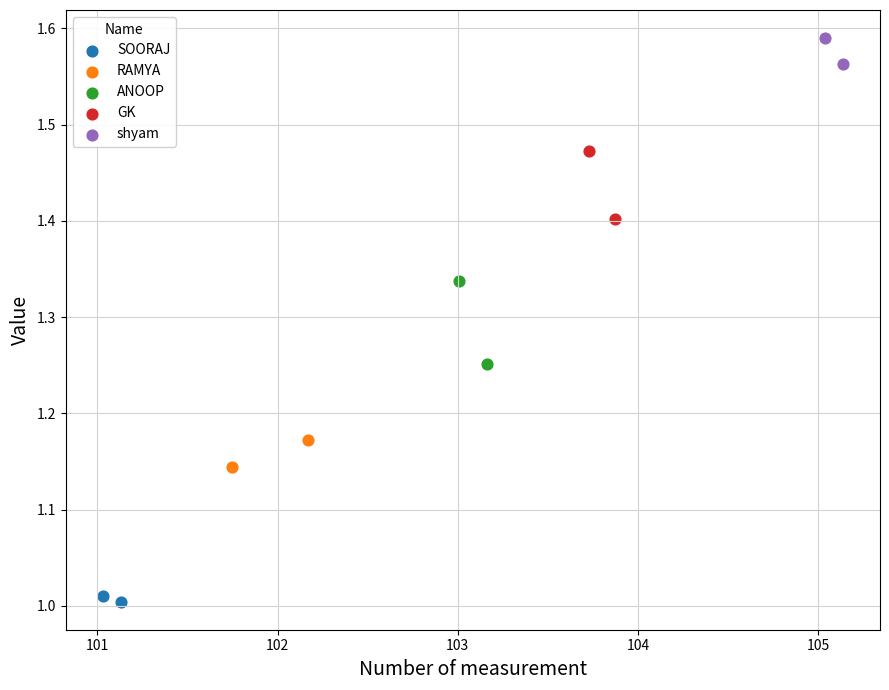

What are all the series names shown in the legend?

SOORAJ, RAMYA, ANOOP, GK, shyam